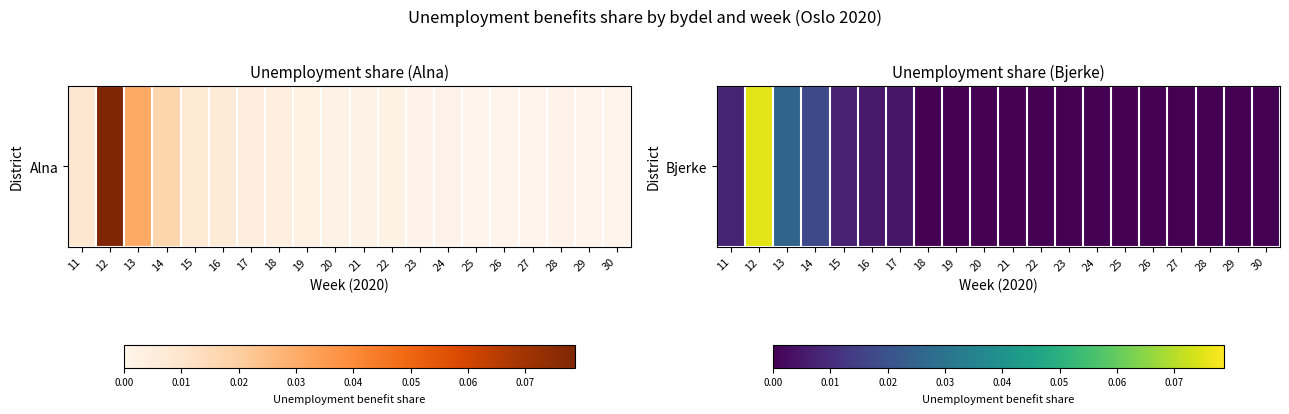

What is the maximum value shown in the chart?

0.1